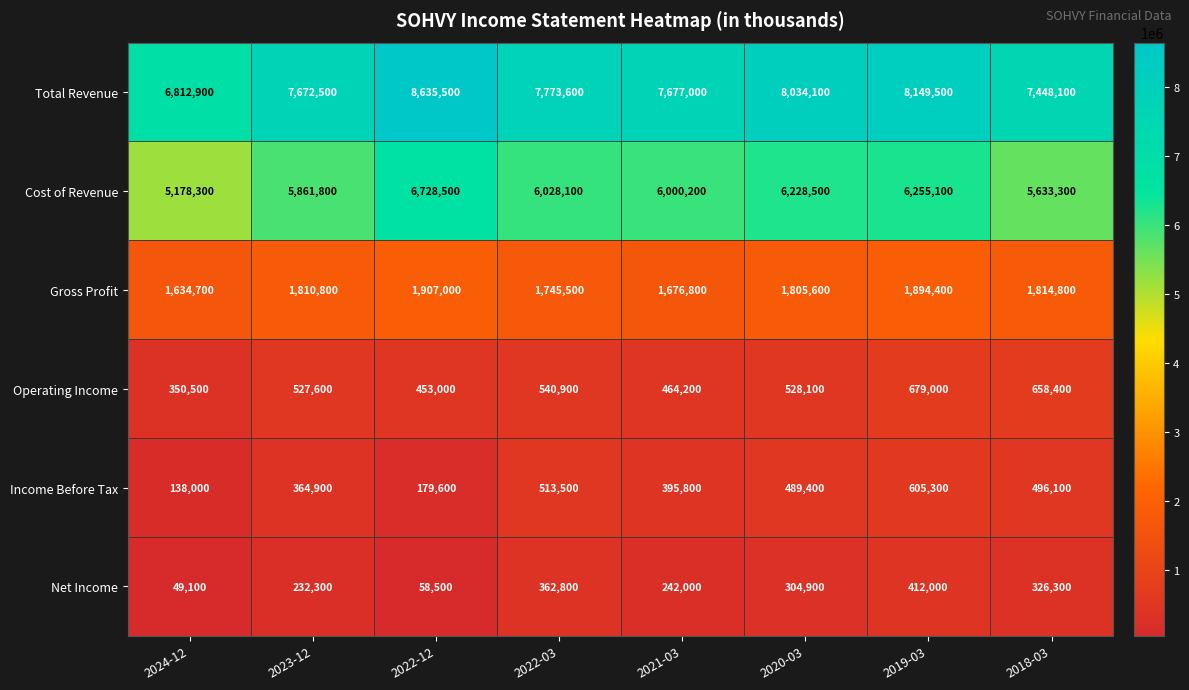

What is the average value of the Total Revenue series?

7775400